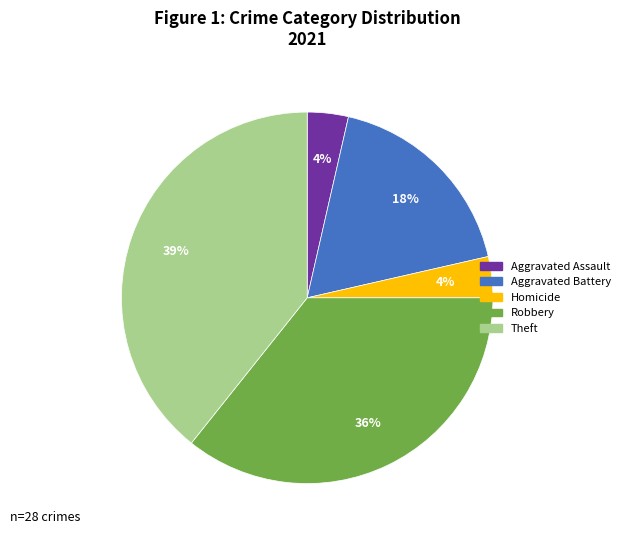

To the nearest percent, what is the average slice percentage?

20%